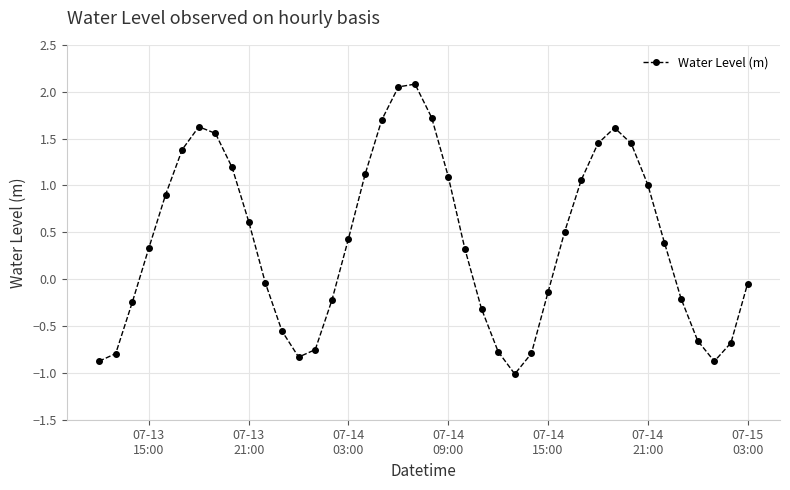

What is the difference between the second highest and second lowest values?

2.9